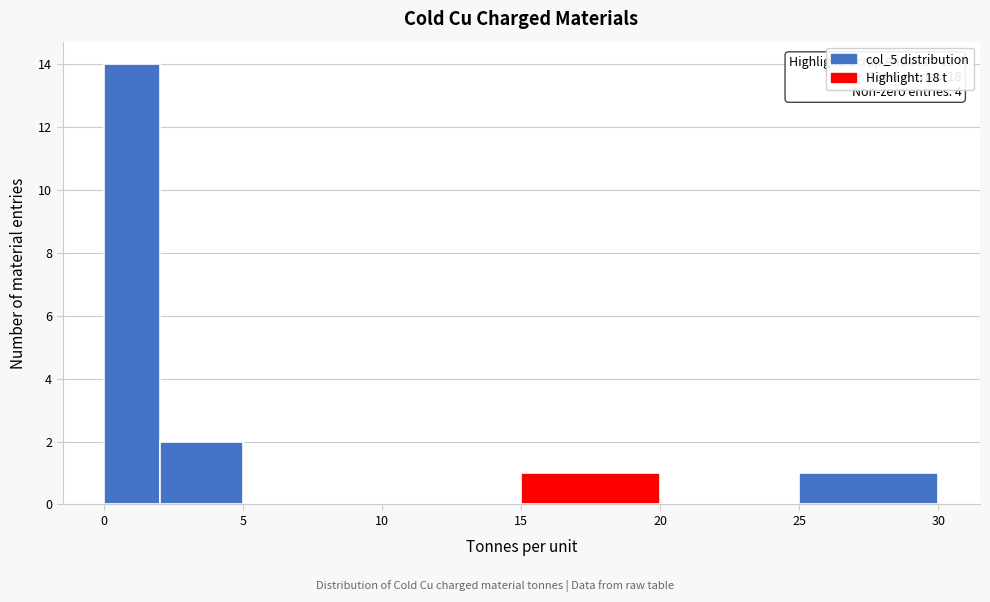

Over which range of the x-axis is the bar tallest?

0 to 2